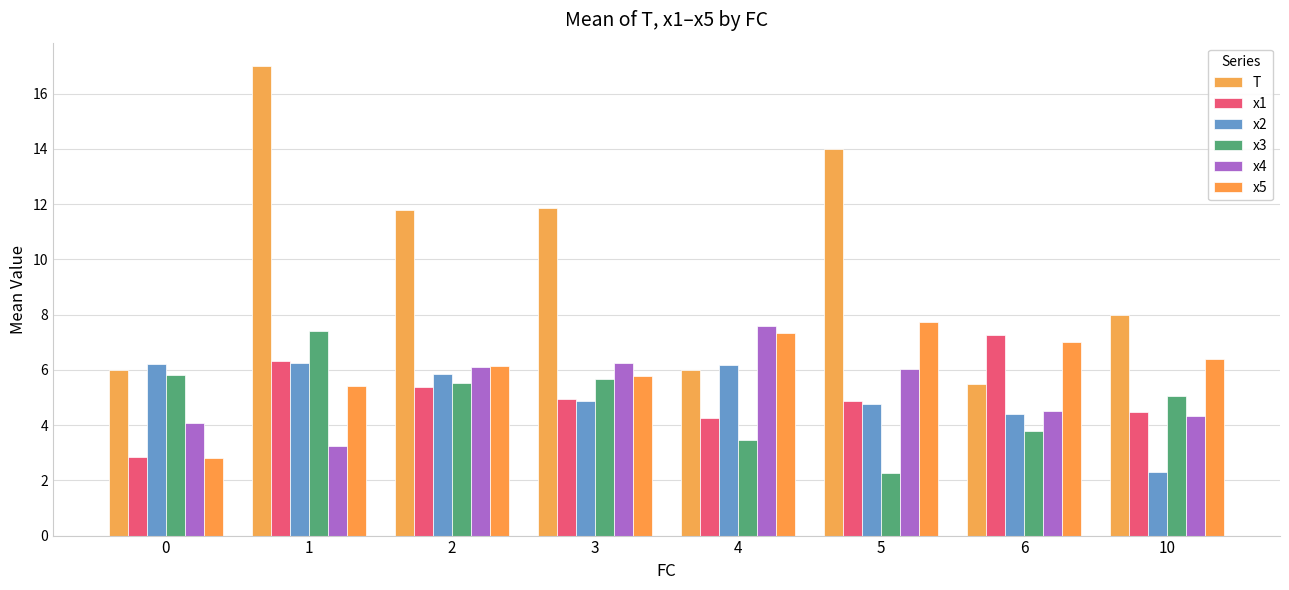

Which label corresponds to the smallest value in the chart?

5